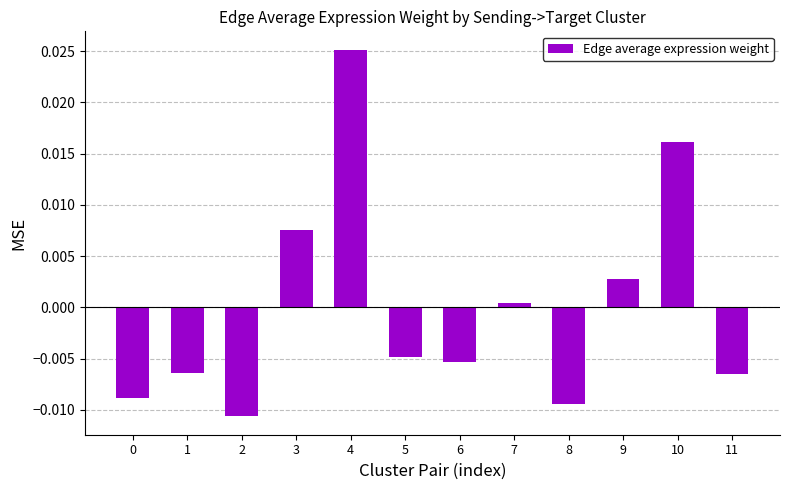

At which label is the value closest to 0?

7